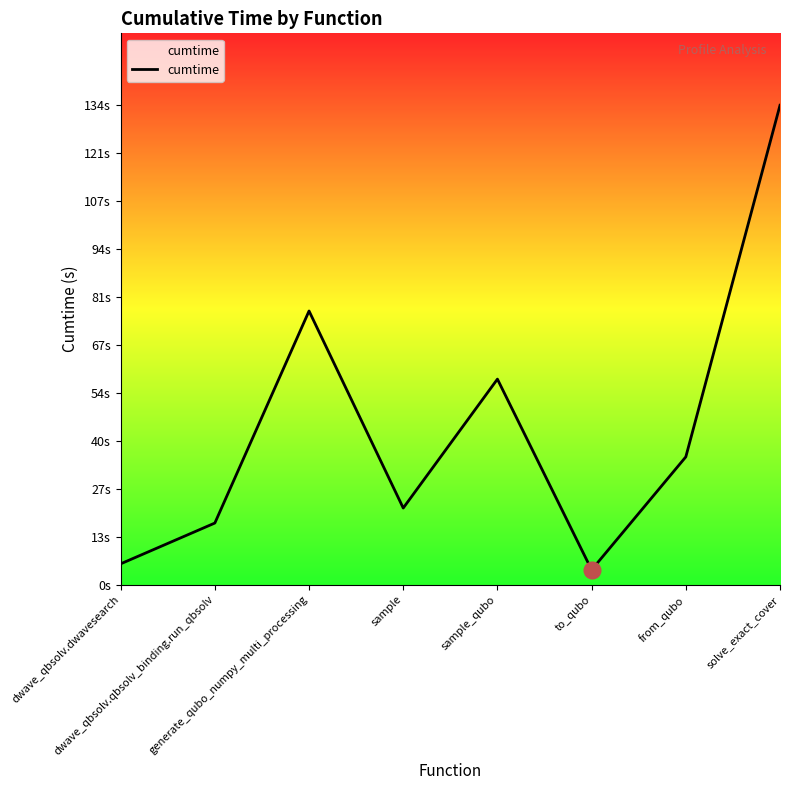

Between sample and dwave_qbsolv.qbsolv_binding.run_qbsolv, which is larger?

sample